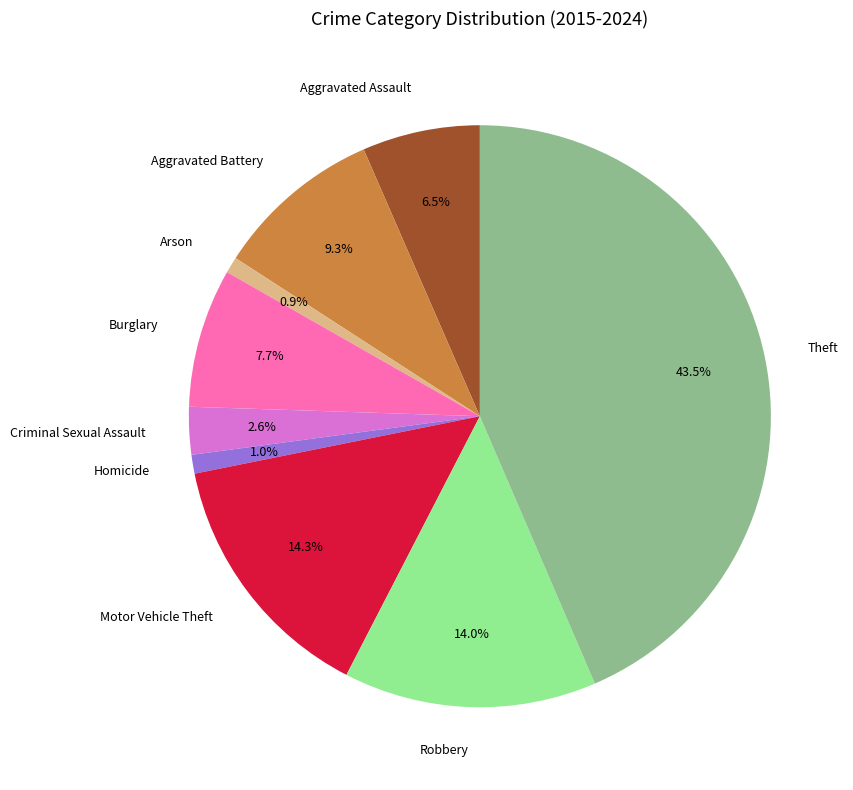

What percentage is the Criminal Sexual Assault slice, to the nearest percent?

3%